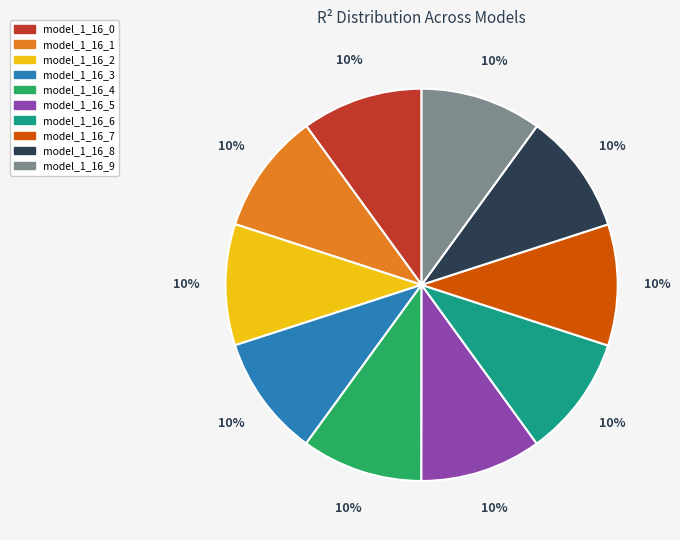

Does model_1_16_2 represent more than half of the total?

No